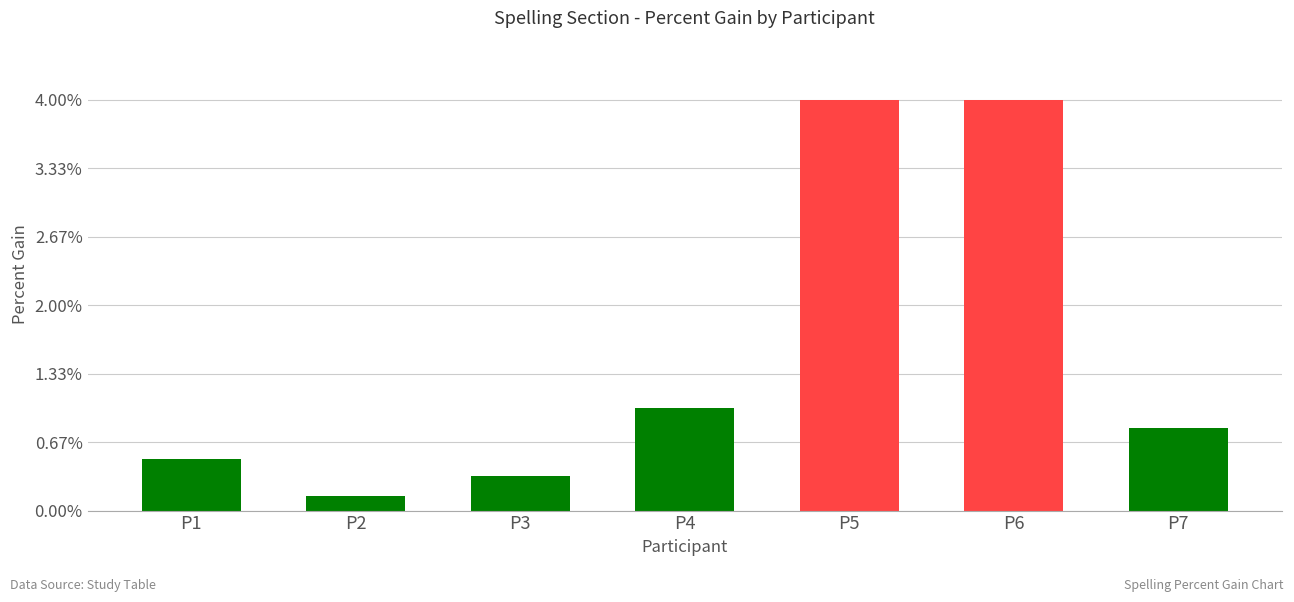

What is the change in value from P1 to P5?

+3.5